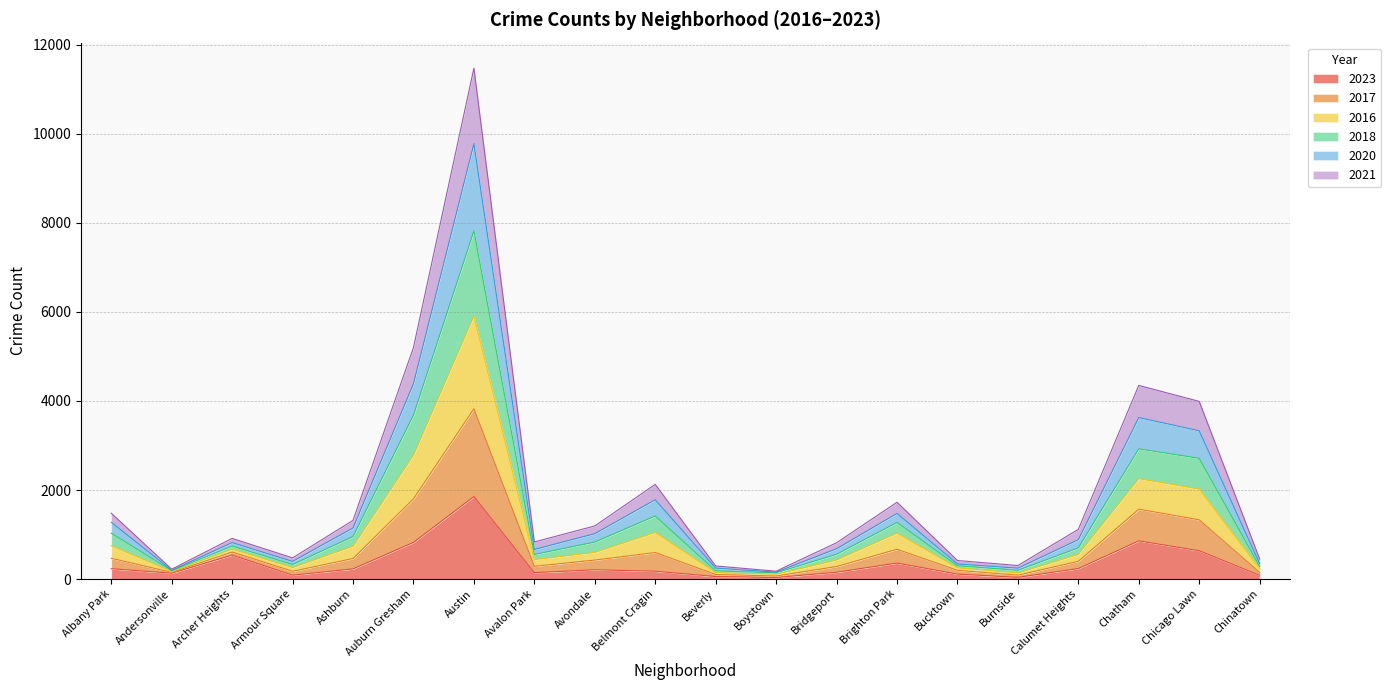

What is the label of the 13th point from the left?

Bridgeport